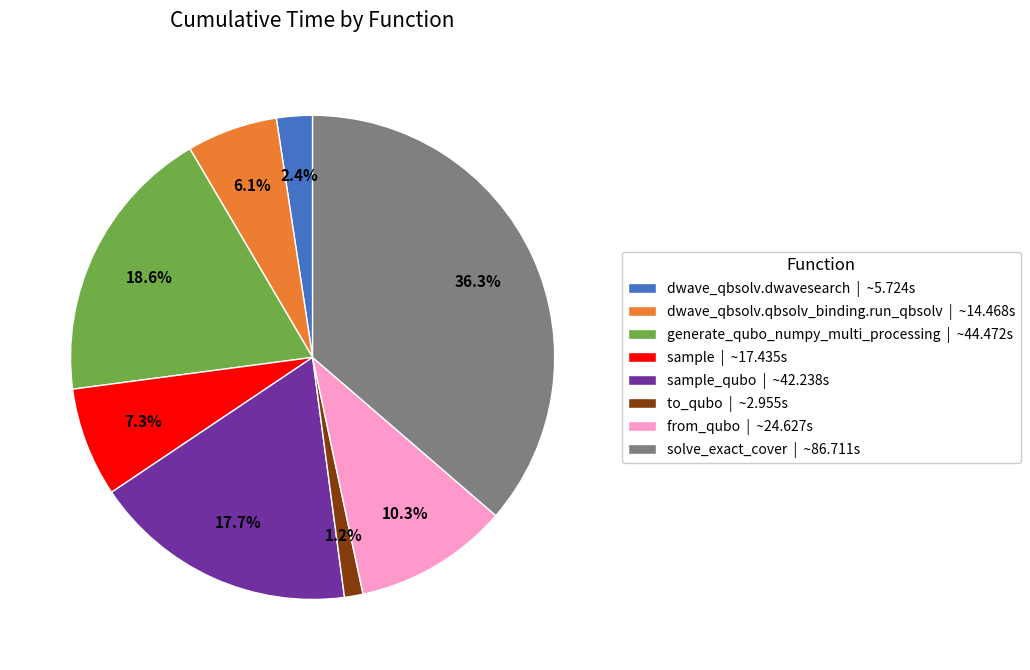

Which category has the biggest portion of the pie?

solve_exact_cover | ~86.711s